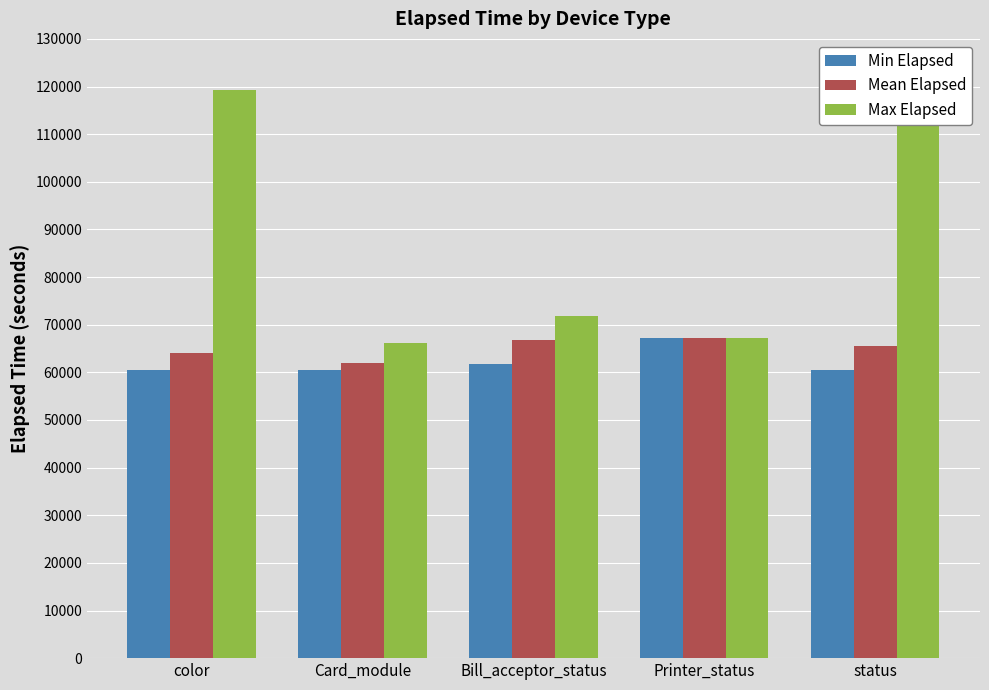

The Max Elapsed series shows 52481 at color. True or false?

False